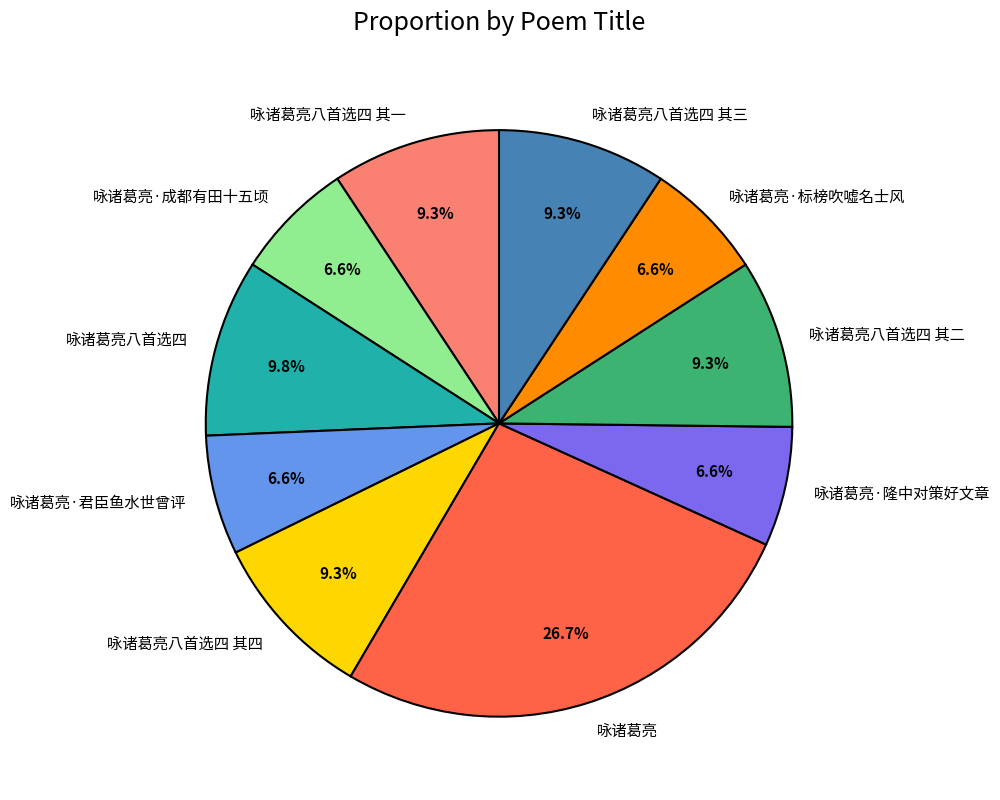

Approximately how many times larger is the value at 咏诸葛亮·成都有田十五顷 compared to 咏诸葛亮·隆中对策好文章?

1.0